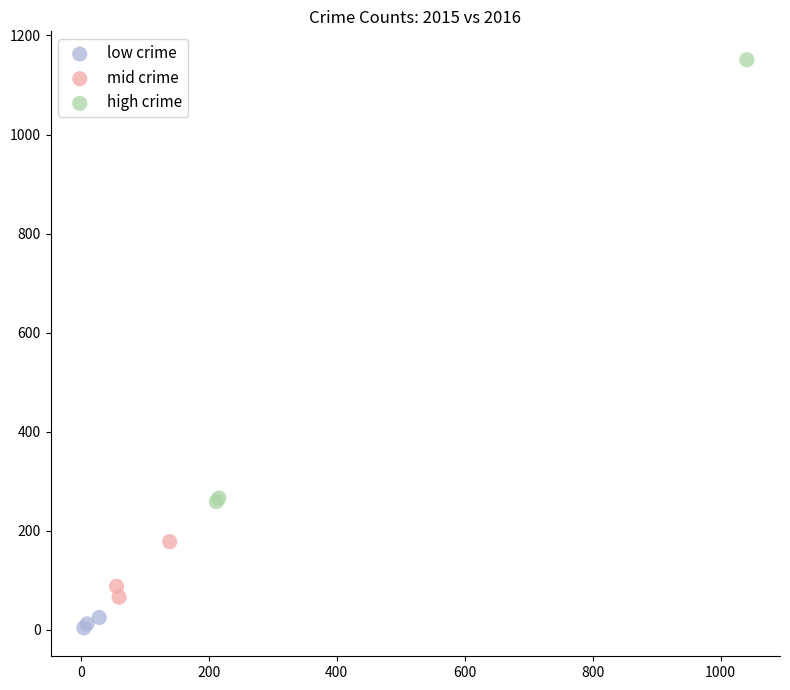

Which series reaches the maximum Y coordinate?

high crime